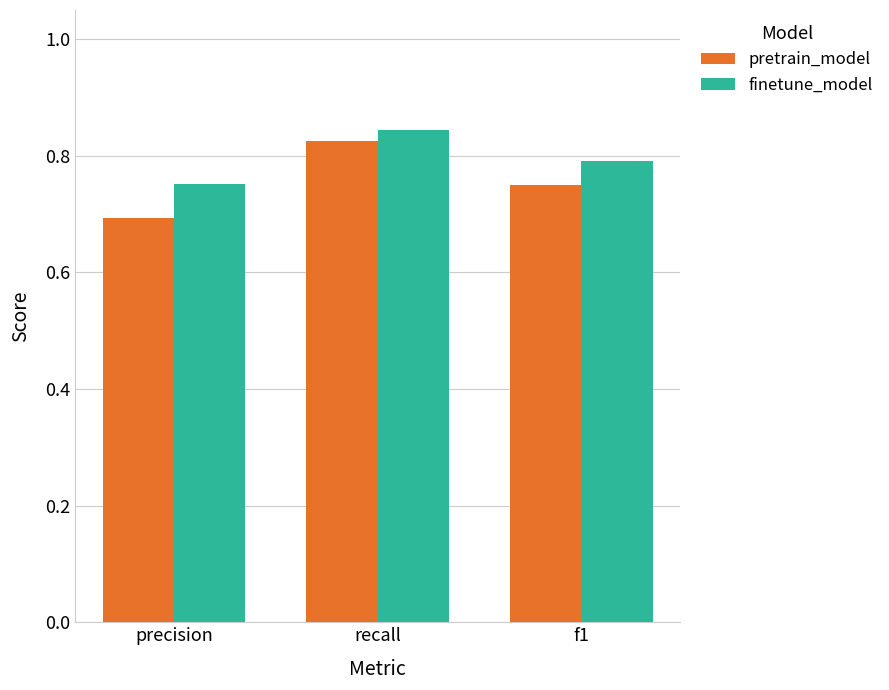

What are all the series names shown in the legend?

pretrain_model, finetune_model